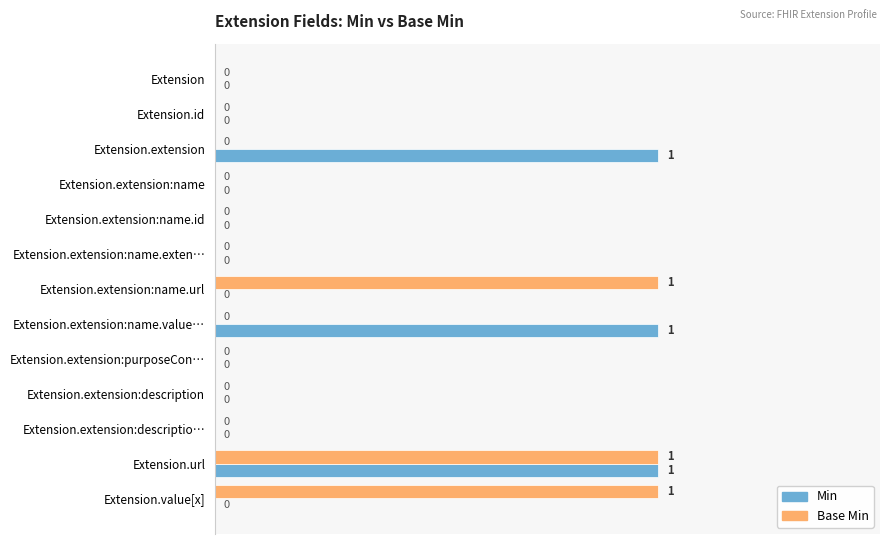

Is the value of Min at Extension.extension:purposeCon… greater than the value of Base Min at Extension.url?

No